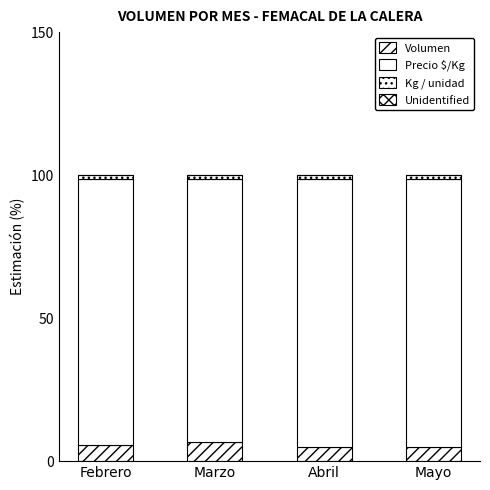

What is the value of the Volumen bar at the 3rd from the left?

5.1